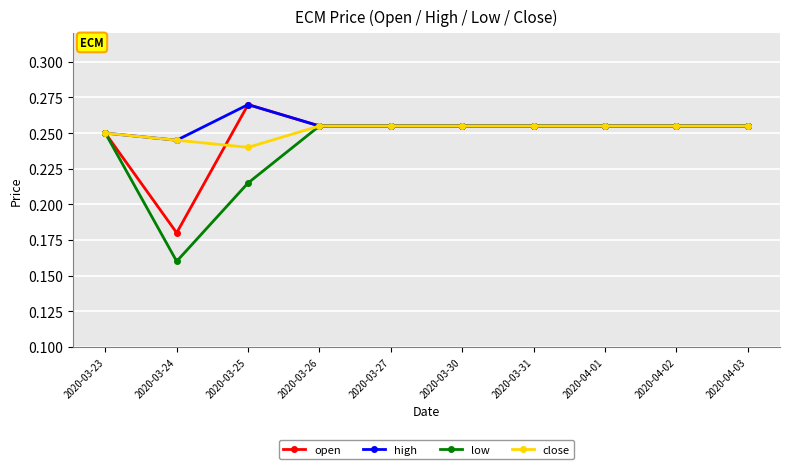

What position from the right is 2020-03-30?

5